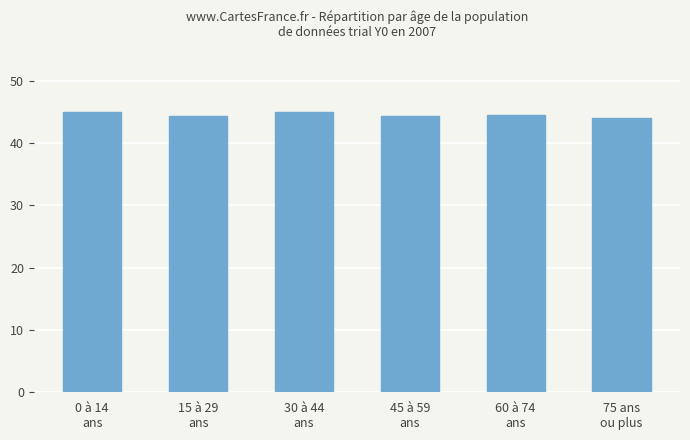

What is the smallest value displayed?

44.0